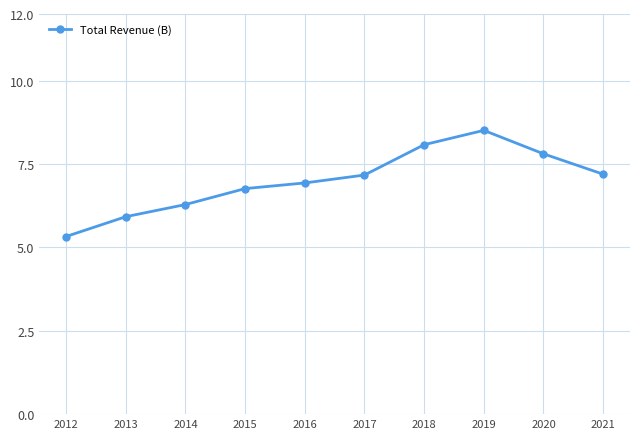

Which has a higher value, 2020 or 2012?

2020